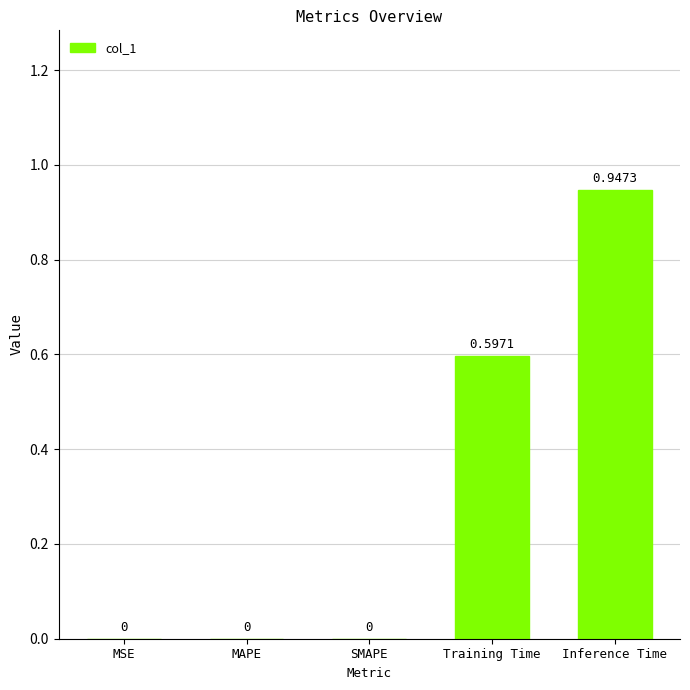

Which label corresponds to the largest value in the chart?

Inference Time